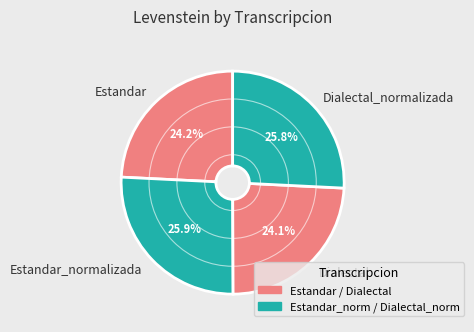

The Estandar slice represents 24% of the pie. True or false?

True